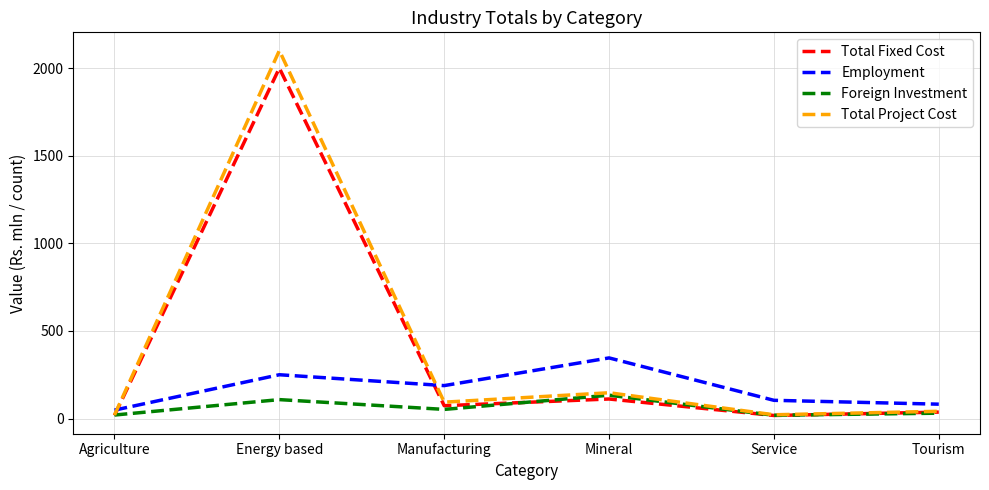

The value of Employment at Agriculture is 48.0. True or false?

True